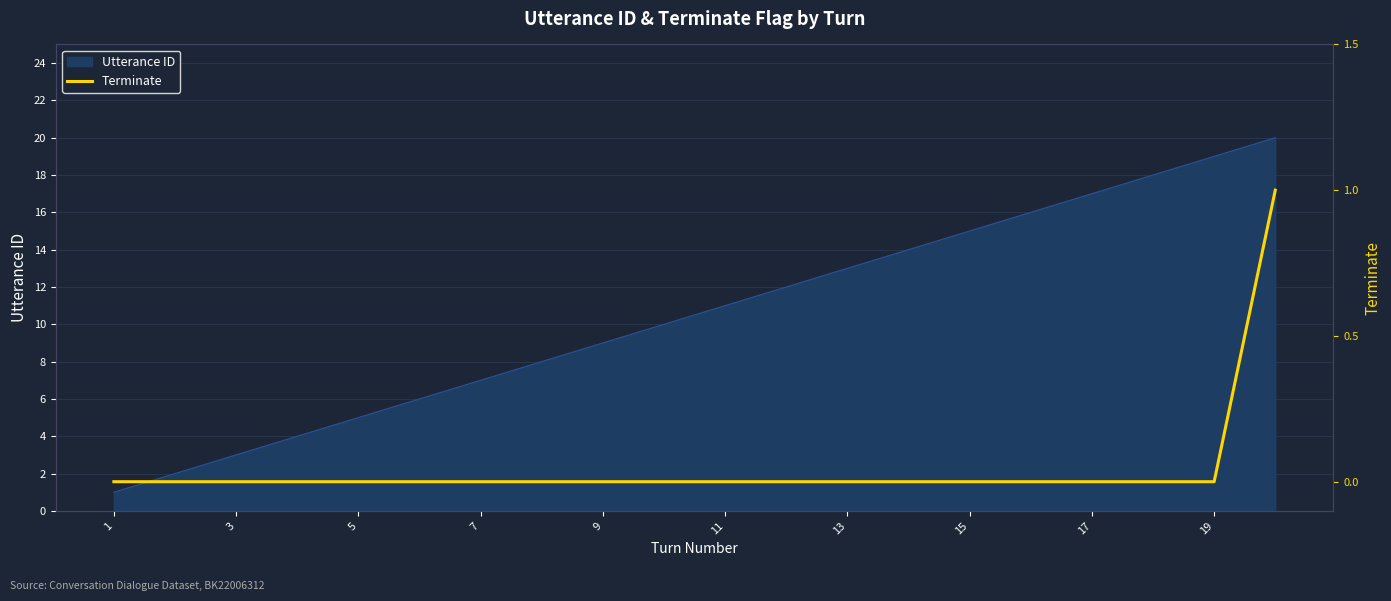

What is the highest value of the Utterance ID series?

20